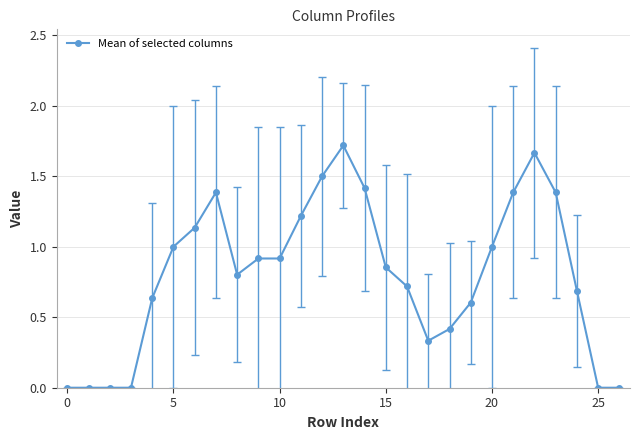

What is the value of the 9th point from the left?

0.8